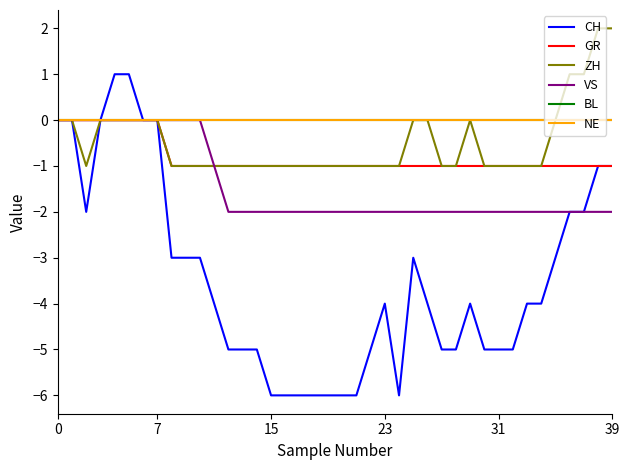

Is this an area chart (filled region under the line)?

No